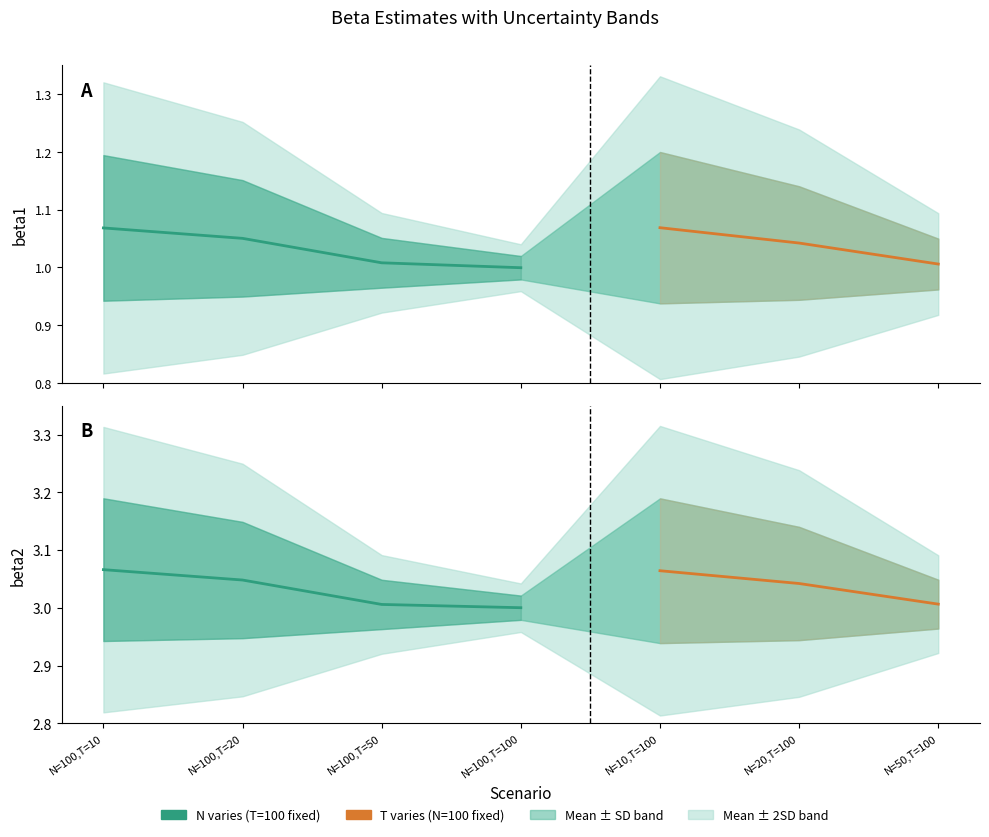

Is it true that beta2 sd equals 0.1 at N=100,T=10?

True